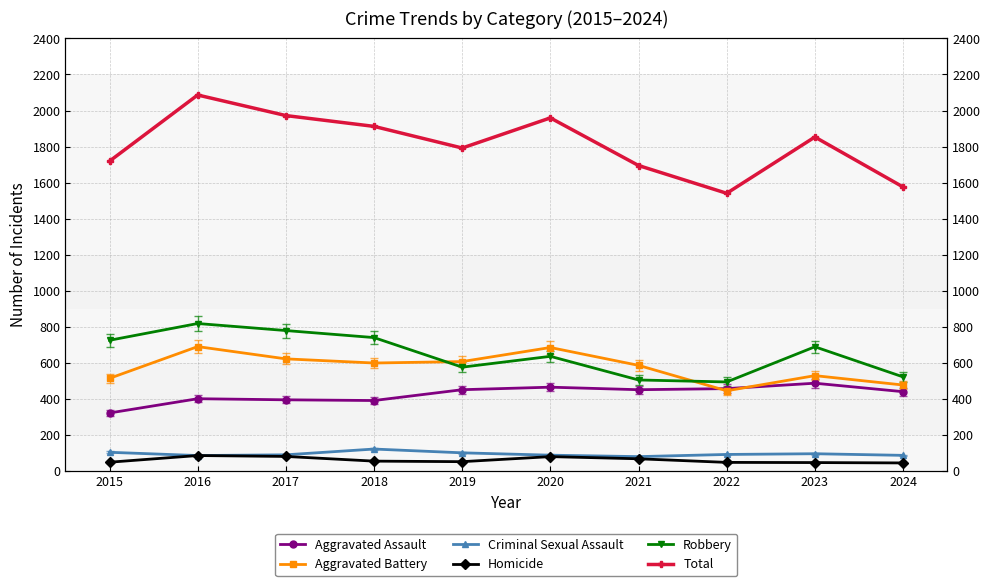

How many times do Aggravated Assault and Aggravated Battery cross each other?

2